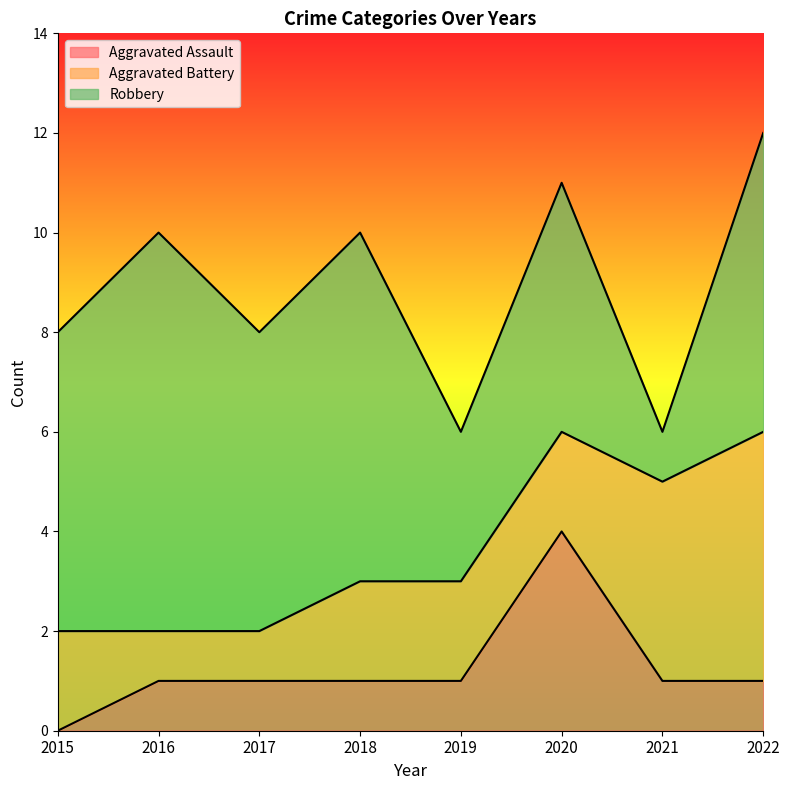

List the series in order of their peak value, lowest first.

Aggravated Assault, Aggravated Battery, Robbery